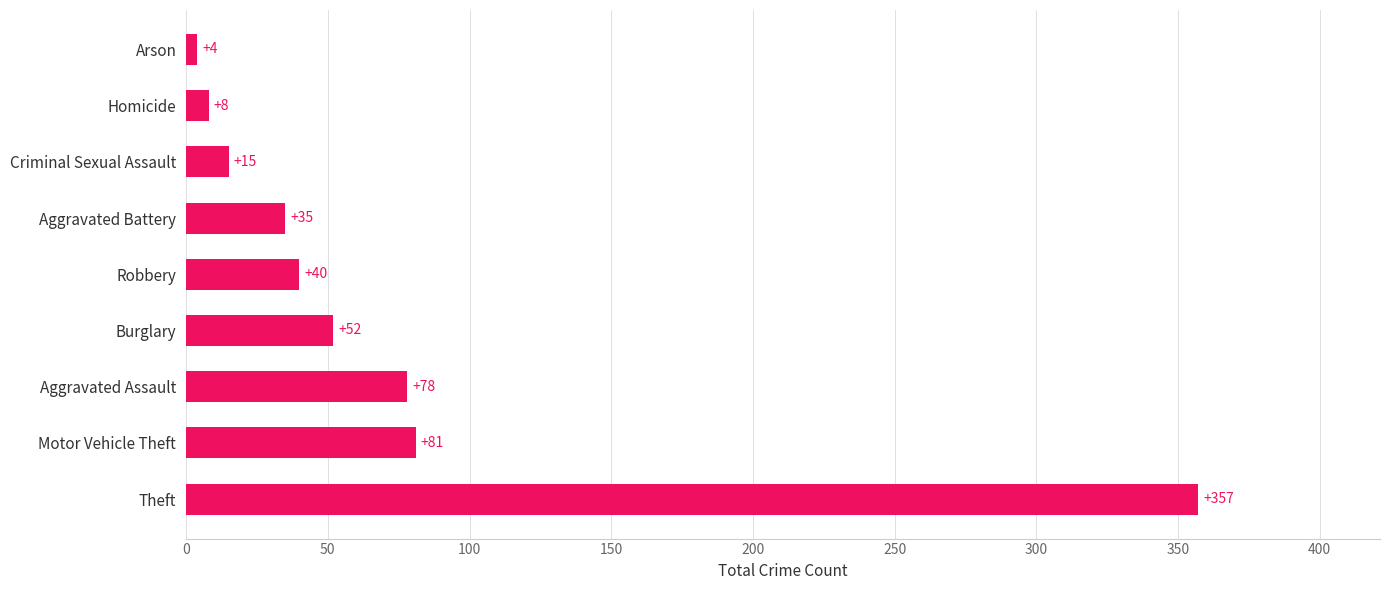

What value does the data have at Motor Vehicle Theft?

81